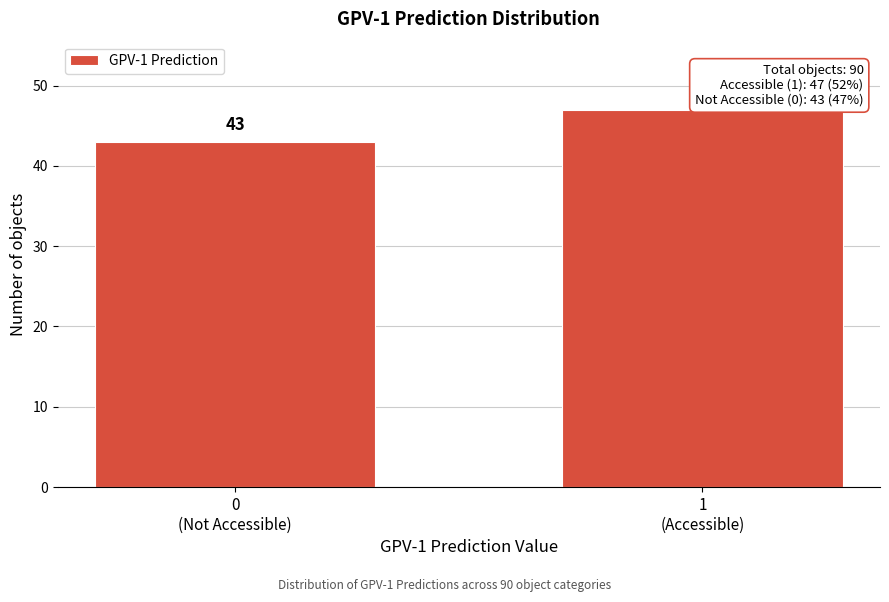

Reading left to right, list all the values displayed in this chart.

43	47